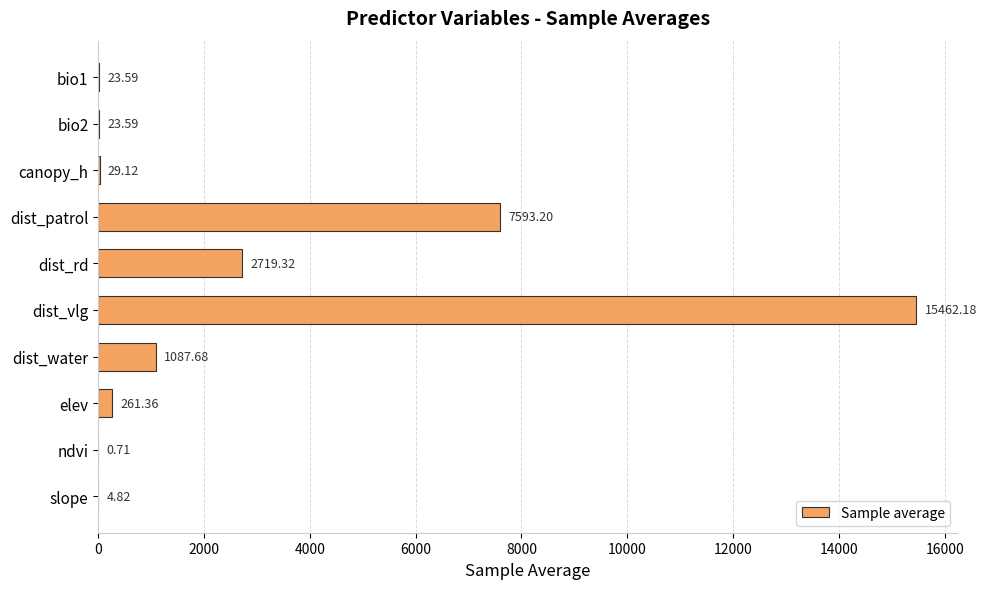

What is the sum of all values?

27205.6